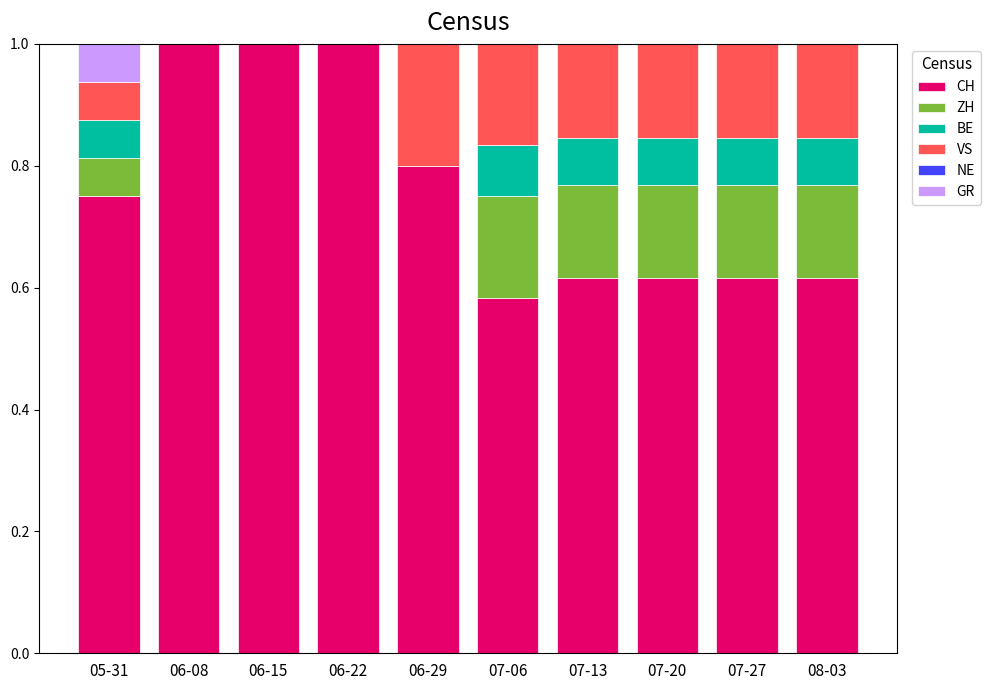

Count the number of data series in this chart.

5